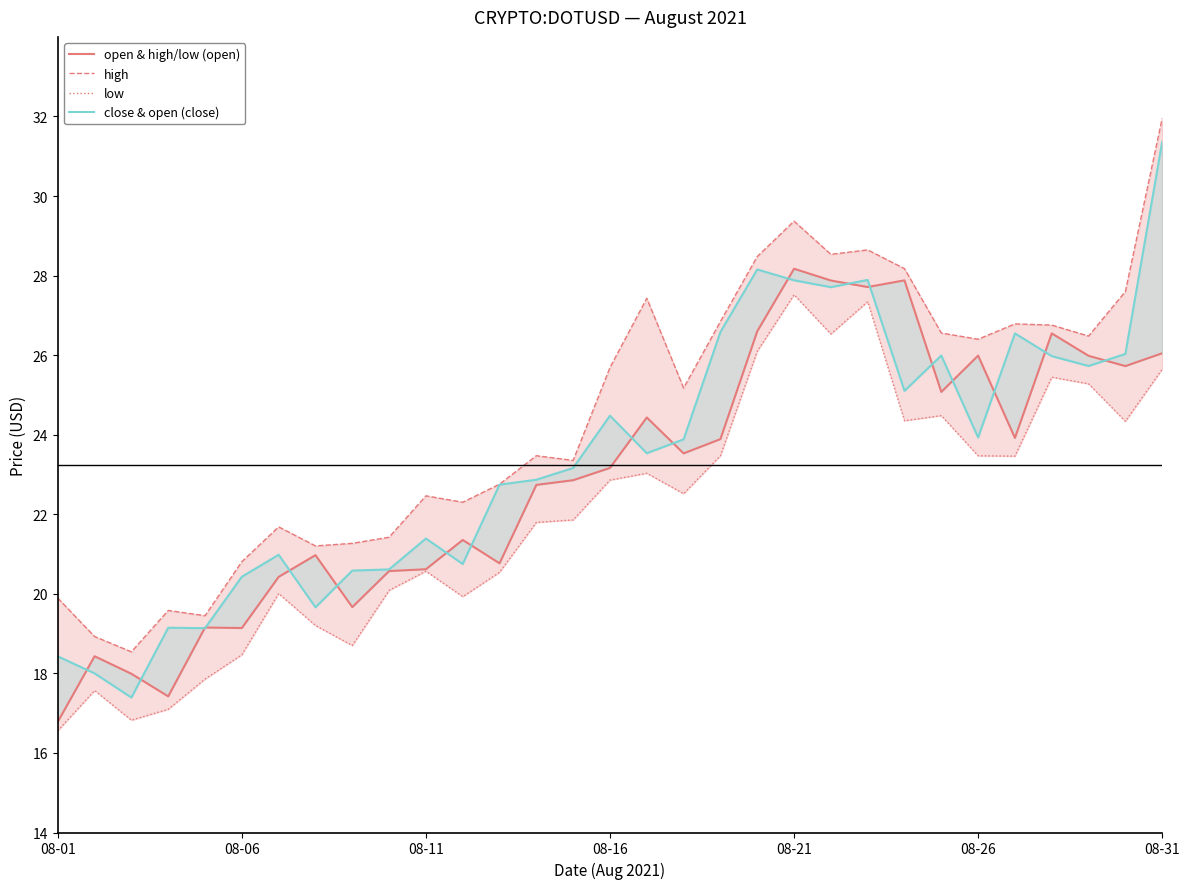

What is the average value of the open & high/low (open) series?

22.9